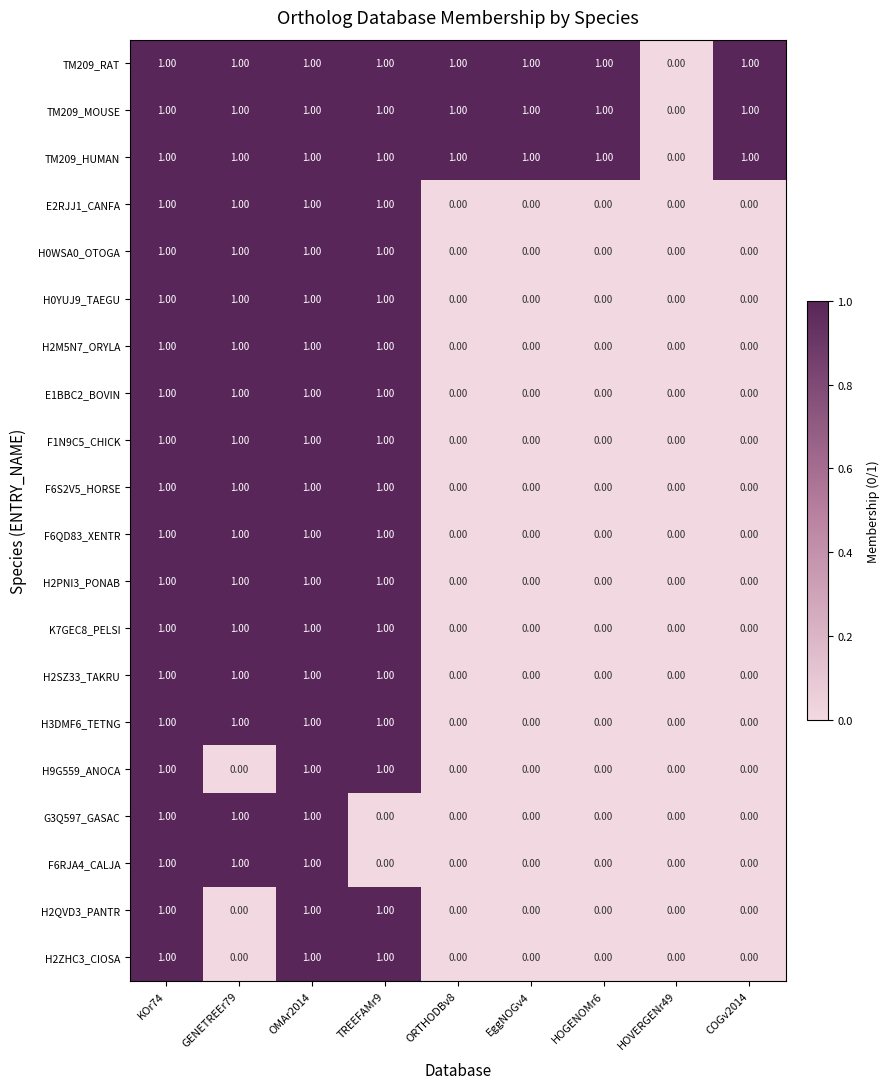

What is the maximum value shown in the chart?

1